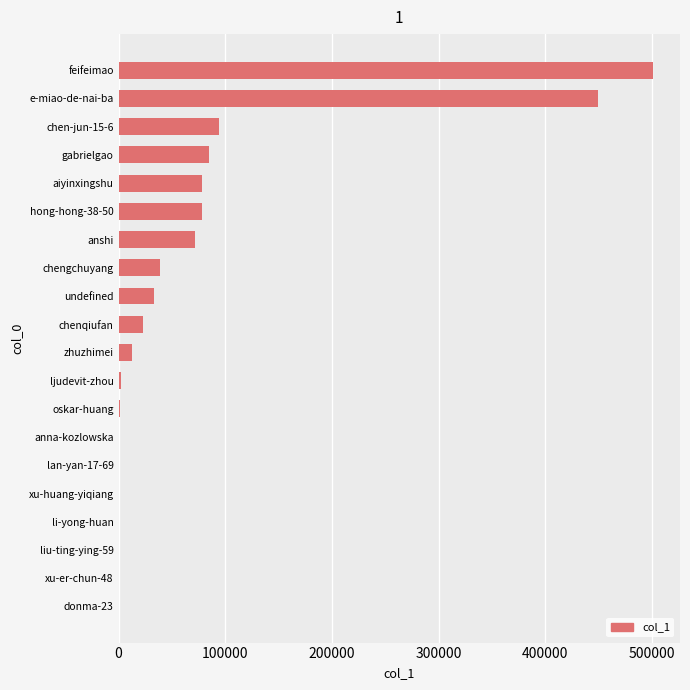

What is the greatest value displayed?

501171